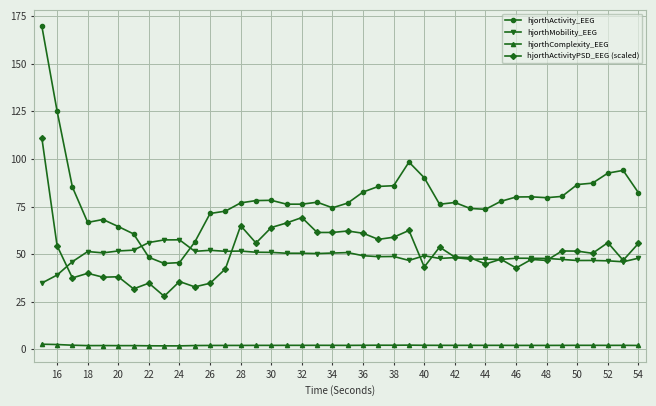

What is the value of the hjorthActivityPSD_EEG (scaled) point at the 10th from the left?

35.6